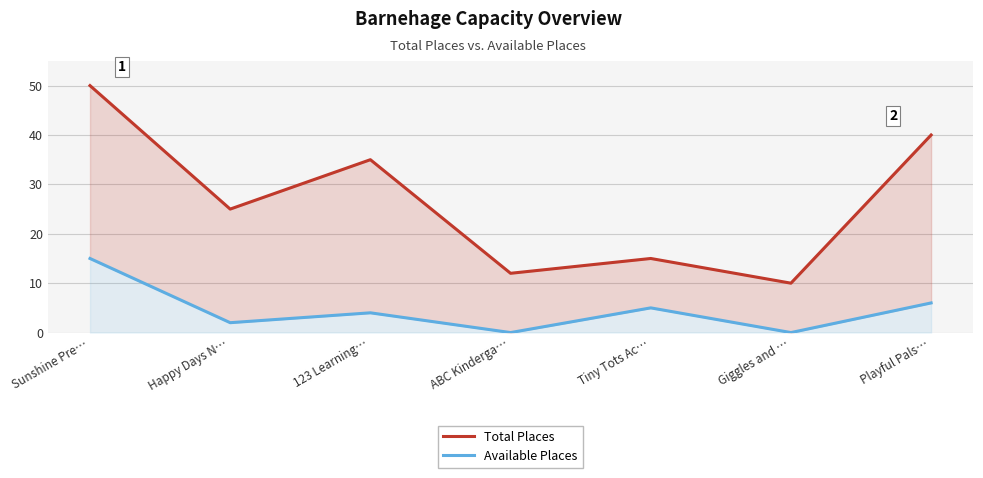

Reading left to right, what are all the values shown in this chart?

Total Places: Sunshine Pre…=50	Happy Days N…=25	123 Learning…=35	ABC Kinderga…=12	Tiny Tots Ac…=15	Giggles and …=10	Playful Pals…=40
Available Places: Sunshine Pre…=15	Happy Days N…=2	123 Learning…=4	ABC Kinderga…=0	Tiny Tots Ac…=5	Giggles and …=0	Playful Pals…=6